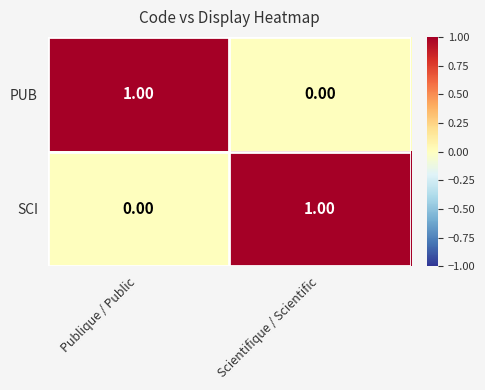

How many series are shown in this chart?

2